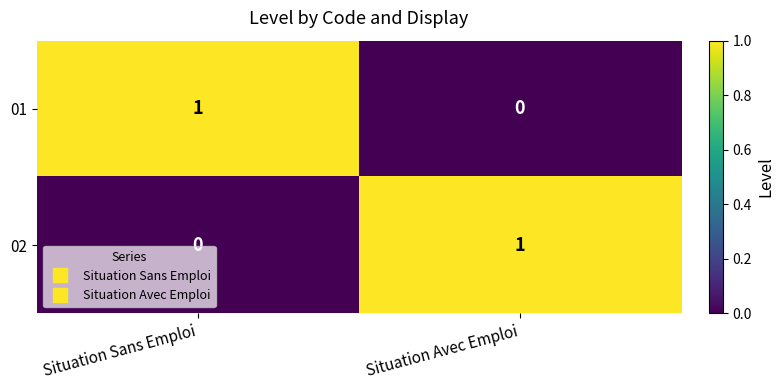

Reading left to right, what are all the values shown in this chart?

01: Situation Sans Emploi=1	Situation Avec Emploi=0
02: Situation Sans Emploi=0	Situation Avec Emploi=1